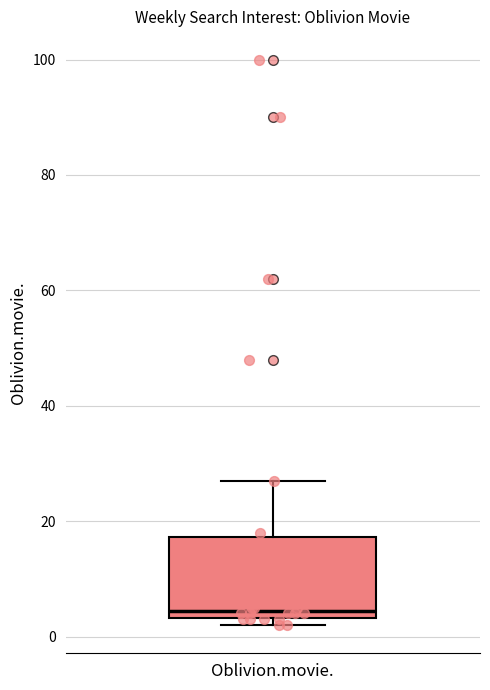

Where is the upper edge of the box for Oblivion.movie. on the y-axis? The values are not printed on the chart, so give them approximately, as read against the axis.

18